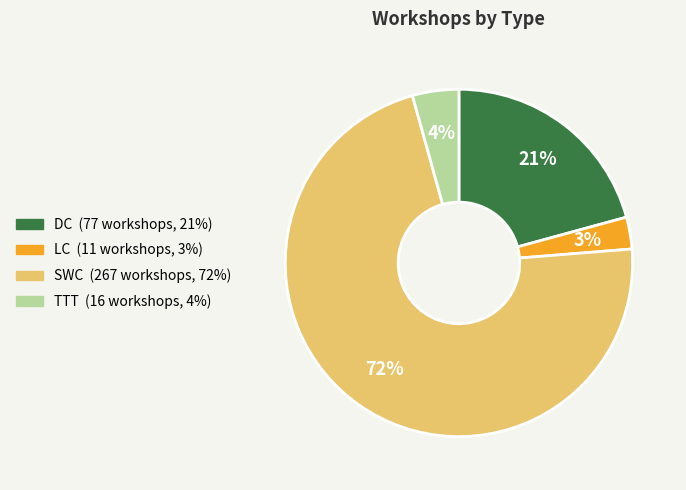

To the nearest percent, what portion does TTT represent?

4%